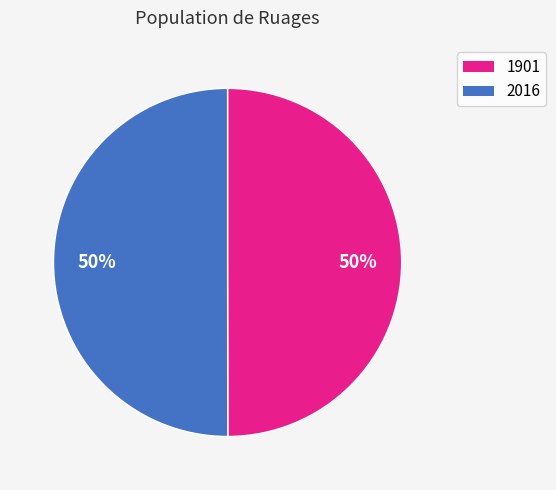

What is the ratio of the value at 1901 to the value at 2016?

1.0